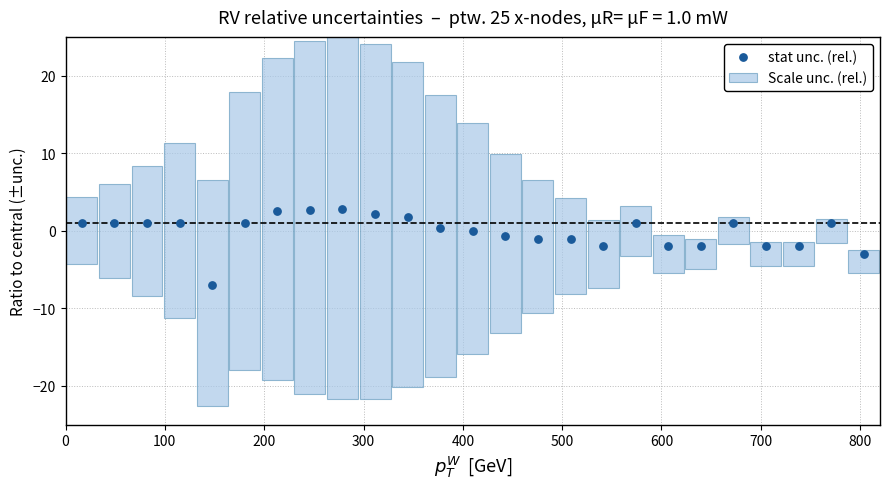

Is the value of stat unc. (rel.) at 500 greater than the value of Scale unc. (rel.) at 16?

No